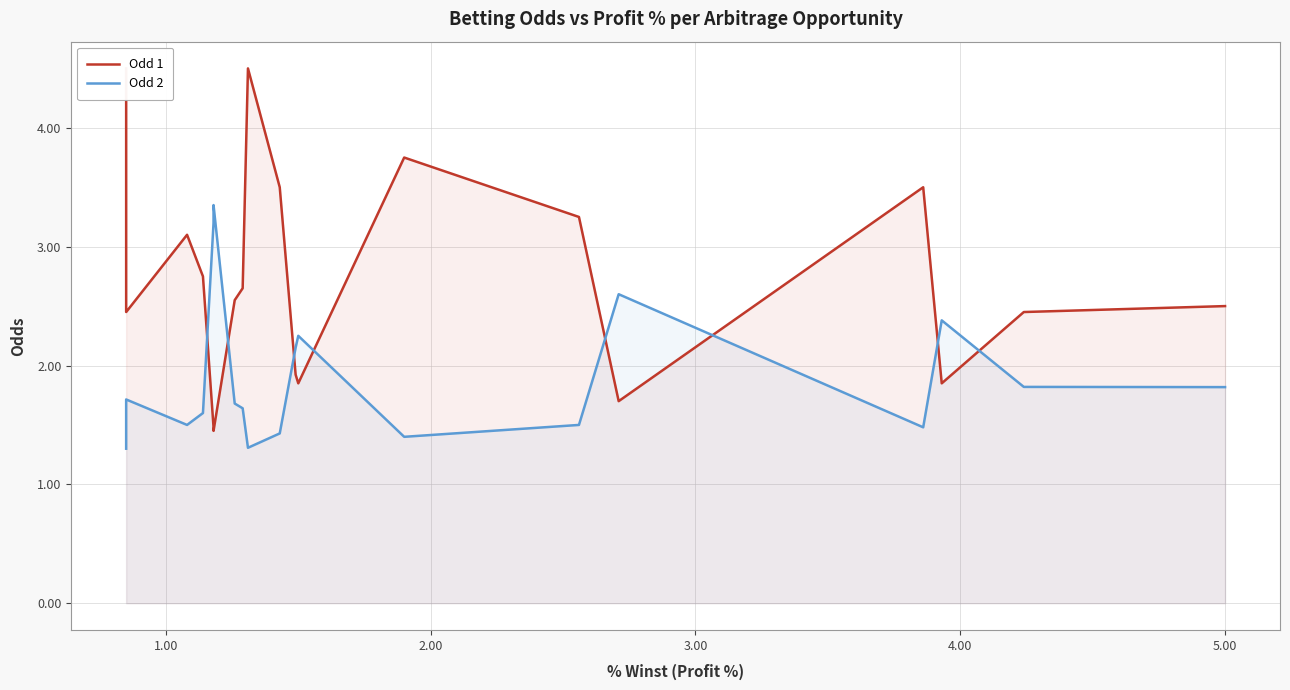

How many intersections are there between Odd 1 and Odd 2?

8